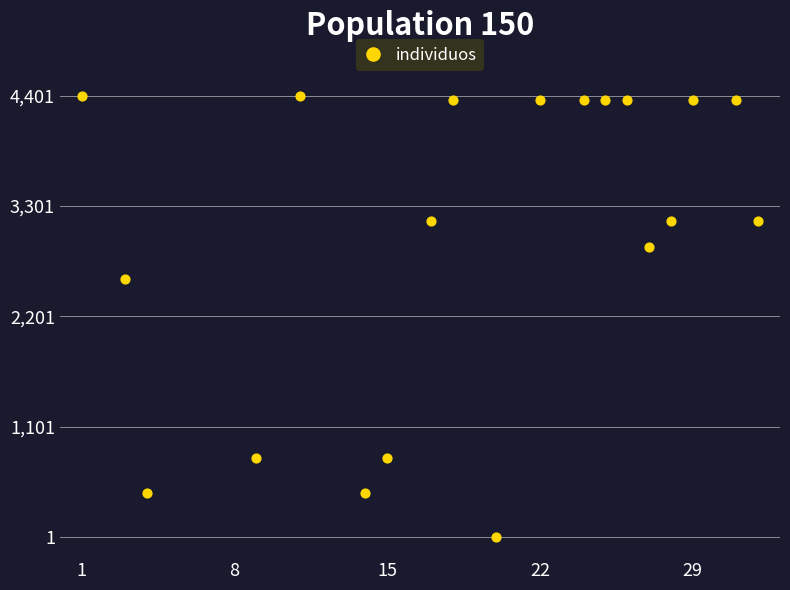

What Y value in the scatter plot is closest to 2201?

2578.3